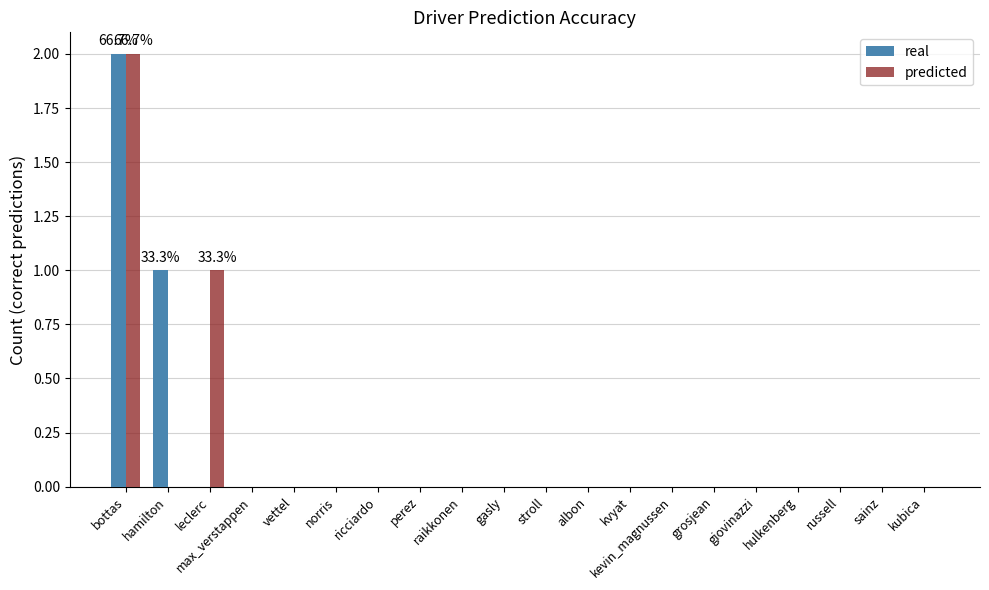

Reading left to right, extract all data points from this chart.

real: bottas=2	hamilton=1	leclerc=0	max_verstappen=0	vettel=0	norris=0	ricciardo=0	perez=0	raikkonen=0	gasly=0	stroll=0	albon=0	kvyat=0	kevin_magnussen=0	grosjean=0	giovinazzi=0	hulkenberg=0	russell=0	sainz=0	kubica=0
predicted: bottas=2	hamilton=0	leclerc=1	max_verstappen=0	vettel=0	norris=0	ricciardo=0	perez=0	raikkonen=0	gasly=0	stroll=0	albon=0	kvyat=0	kevin_magnussen=0	grosjean=0	giovinazzi=0	hulkenberg=0	russell=0	sainz=0	kubica=0